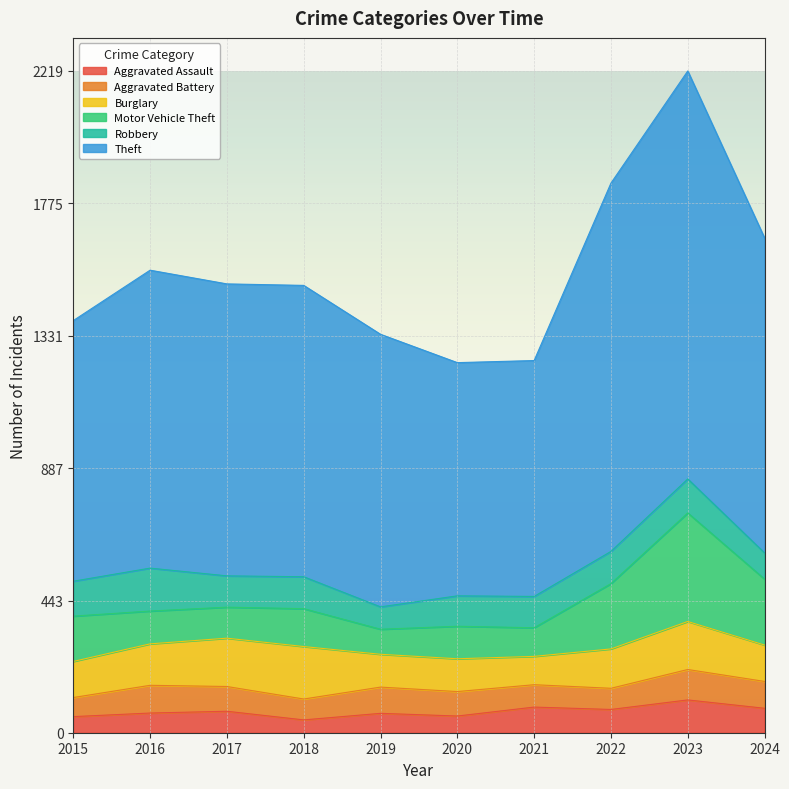

Count the number of data series in this chart.

6